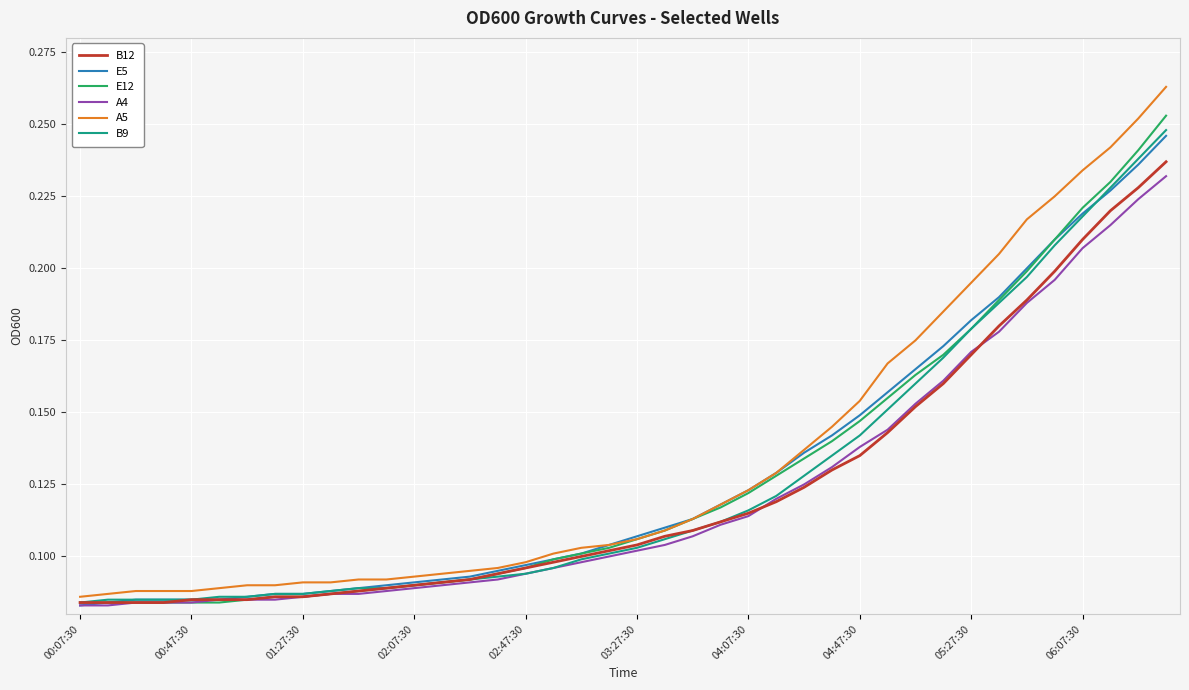

Reading left to right, list all the values displayed in this chart.

B12: 0.1	0.1	0.1	0.1	0.1	0.1	0.1	0.1	0.1	0.1	0.1	0.1	0.1	0.1	0.1	0.1	0.1	0.1	0.1	0.1	0.1	0.1	0.1	0.1	0.1	0.1	0.1	0.1	0.1	0.1	0.2	0.2	0.2	0.2	0.2	0.2	0.2	0.2	0.2	0.2
E5: 0.1	0.1	0.1	0.1	0.1	0.1	0.1	0.1	0.1	0.1	0.1	0.1	0.1	0.1	0.1	0.1	0.1	0.1	0.1	0.1	0.1	0.1	0.1	0.1	0.1	0.1	0.1	0.1	0.1	0.2	0.2	0.2	0.2	0.2	0.2	0.2	0.2	0.2	0.2	0.2
E12: 0.1	0.1	0.1	0.1	0.1	0.1	0.1	0.1	0.1	0.1	0.1	0.1	0.1	0.1	0.1	0.1	0.1	0.1	0.1	0.1	0.1	0.1	0.1	0.1	0.1	0.1	0.1	0.1	0.1	0.2	0.2	0.2	0.2	0.2	0.2	0.2	0.2	0.2	0.2	0.3
A4: 0.1	0.1	0.1	0.1	0.1	0.1	0.1	0.1	0.1	0.1	0.1	0.1	0.1	0.1	0.1	0.1	0.1	0.1	0.1	0.1	0.1	0.1	0.1	0.1	0.1	0.1	0.1	0.1	0.1	0.1	0.2	0.2	0.2	0.2	0.2	0.2	0.2	0.2	0.2	0.2
A5: 0.1	0.1	0.1	0.1	0.1	0.1	0.1	0.1	0.1	0.1	0.1	0.1	0.1	0.1	0.1	0.1	0.1	0.1	0.1	0.1	0.1	0.1	0.1	0.1	0.1	0.1	0.1	0.1	0.2	0.2	0.2	0.2	0.2	0.2	0.2	0.2	0.2	0.2	0.3	0.3
B9: 0.1	0.1	0.1	0.1	0.1	0.1	0.1	0.1	0.1	0.1	0.1	0.1	0.1	0.1	0.1	0.1	0.1	0.1	0.1	0.1	0.1	0.1	0.1	0.1	0.1	0.1	0.1	0.1	0.1	0.2	0.2	0.2	0.2	0.2	0.2	0.2	0.2	0.2	0.2	0.2